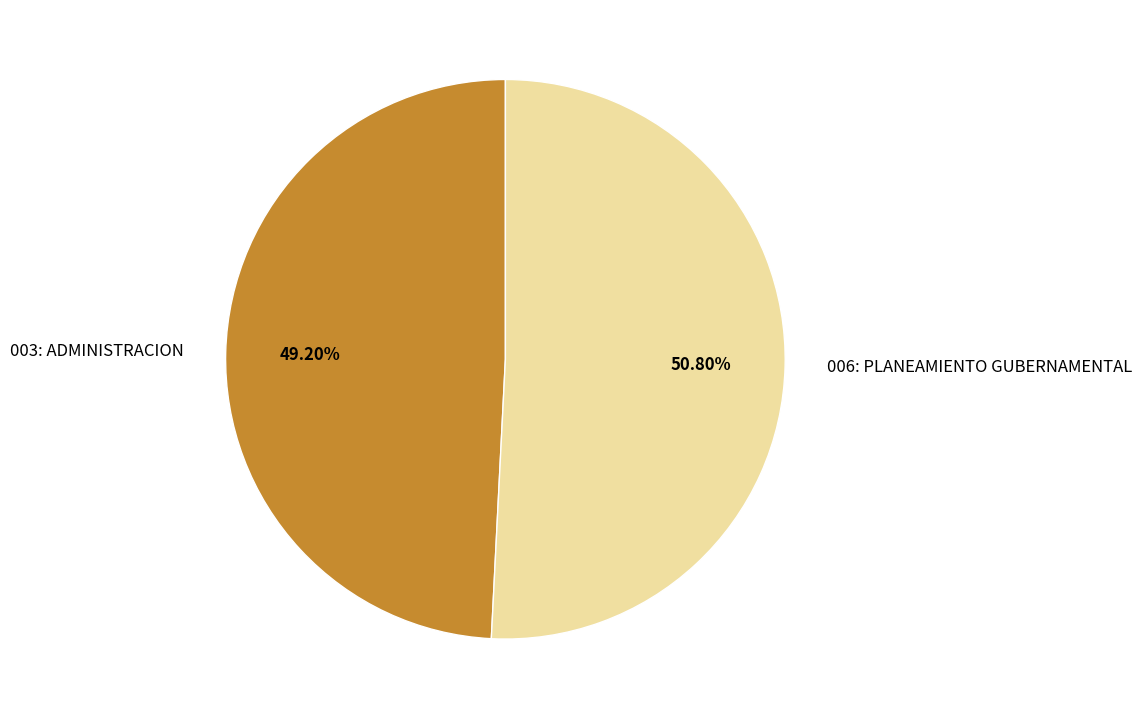

To the nearest percent, what percentage of the pie is 006: PLANEAMIENTO GUBERNAMENTAL?

51%